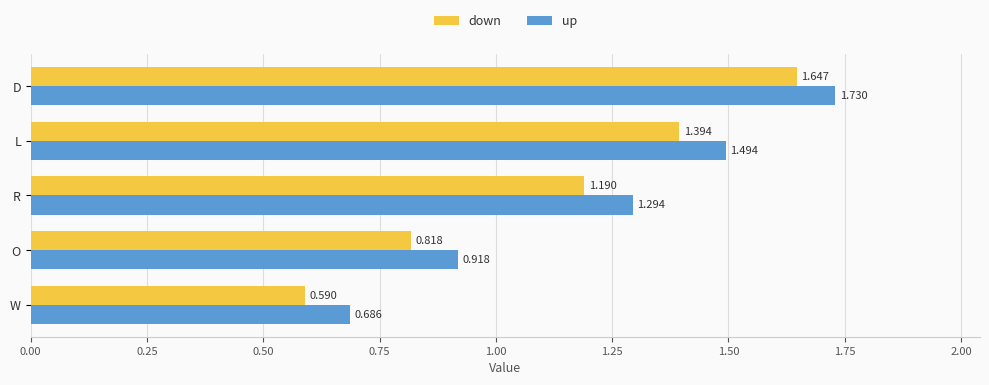

What is the average value of the down series?

1.1